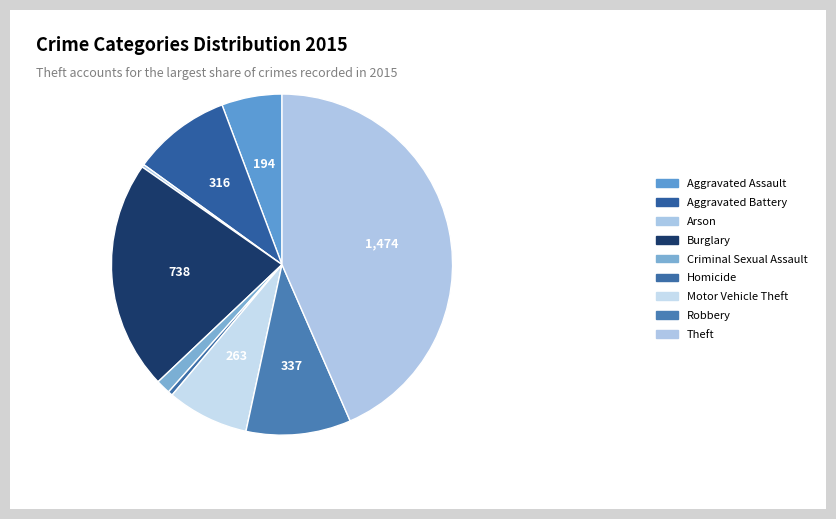

Is it true that Arson is 0% of the pie?

True